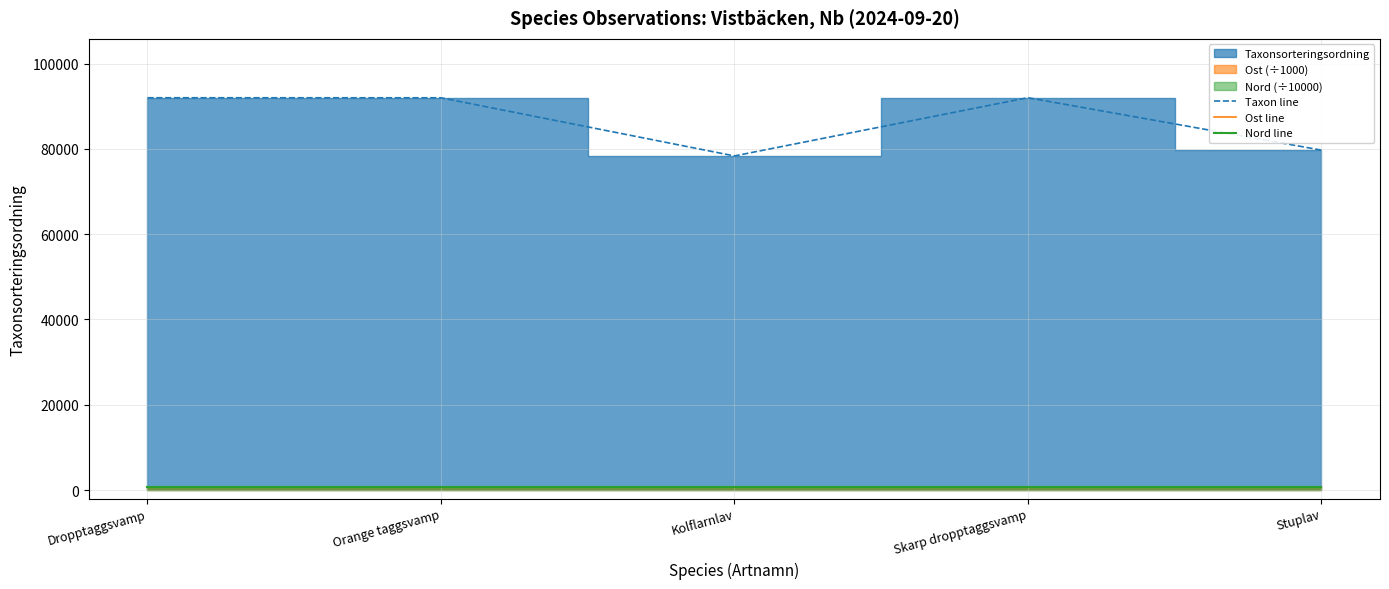

At which category does Ost line reach its first local valley?

Skarp dropptaggsvamp